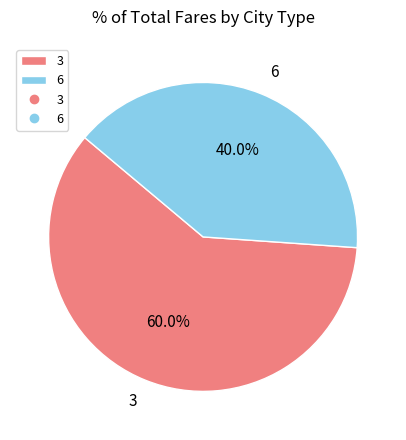

Is it true that 3 is 60% of the pie?

True